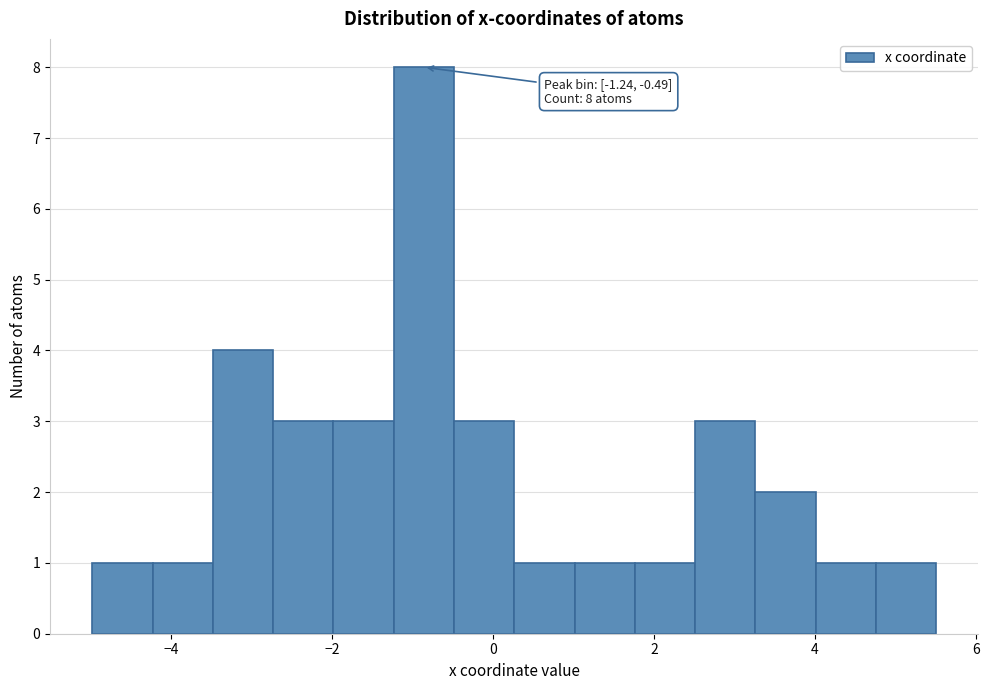

Around what value on the x-axis is the tallest bar? Give the approximate position of its centre, as read against the axis.

-0.8